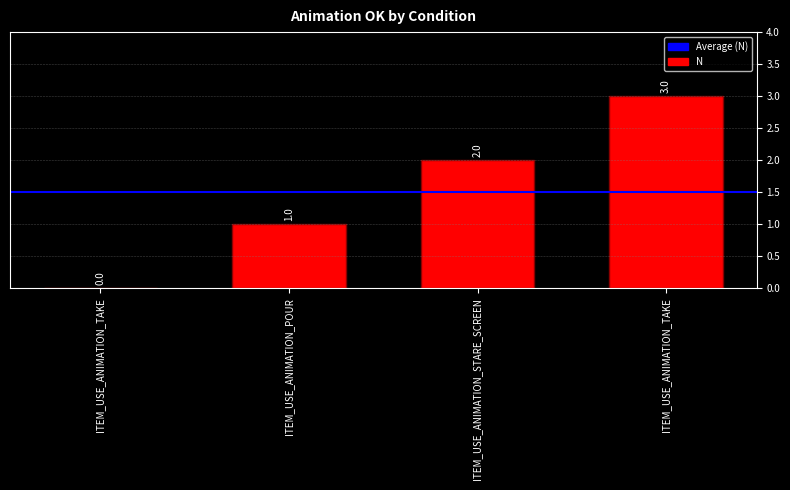

How many positive values are there?

3